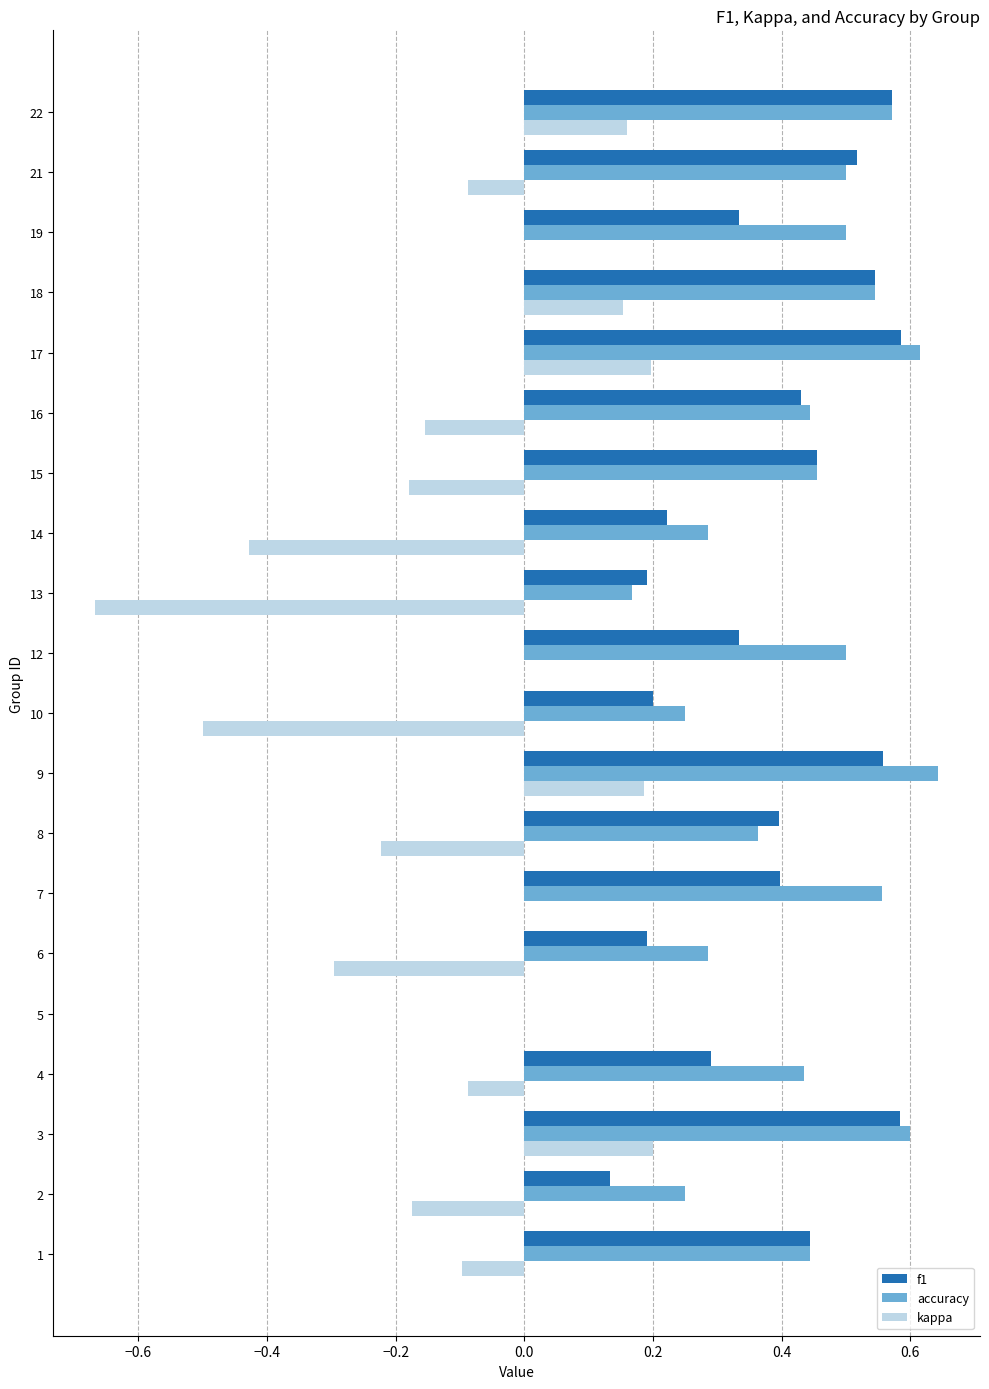

Is the value of accuracy at 13 greater than the value of kappa at 14?

Yes